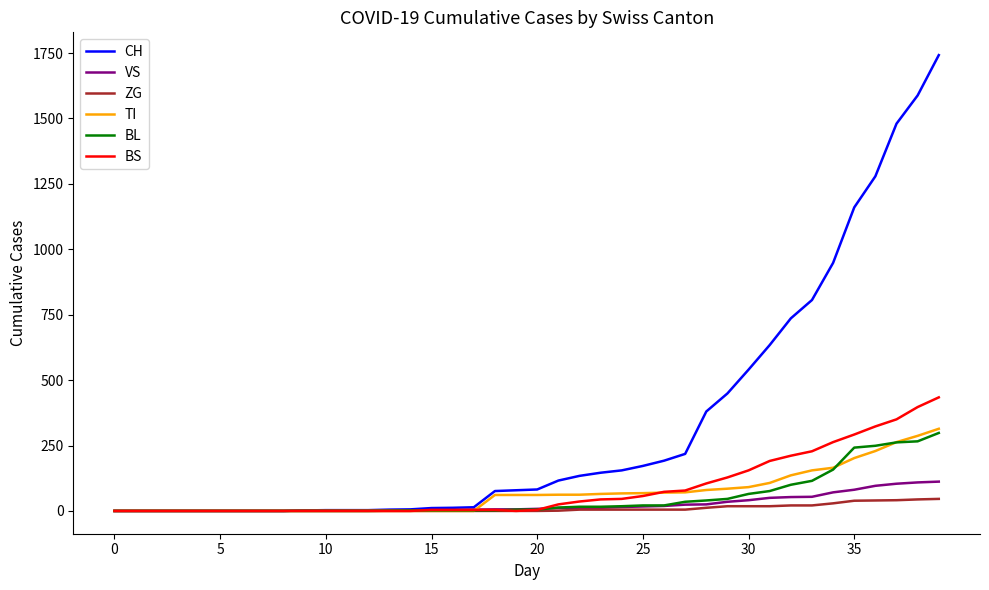

What is the maximum value for VS?

112